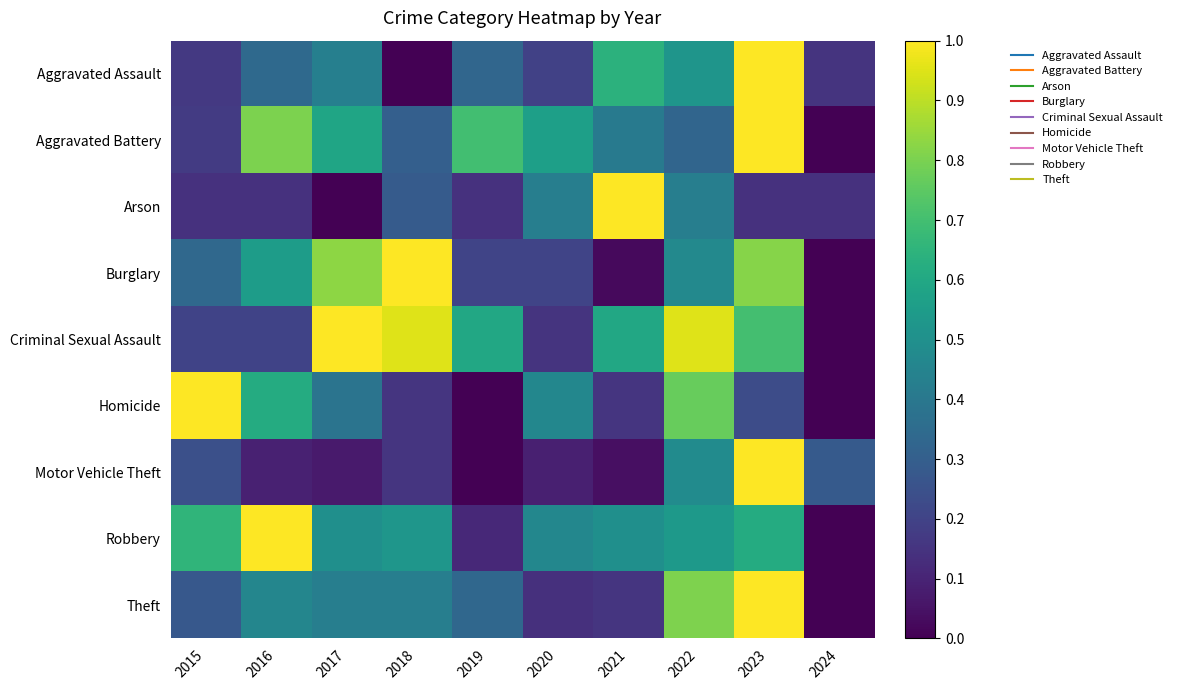

What is the total value across all series at 2023?

6.5